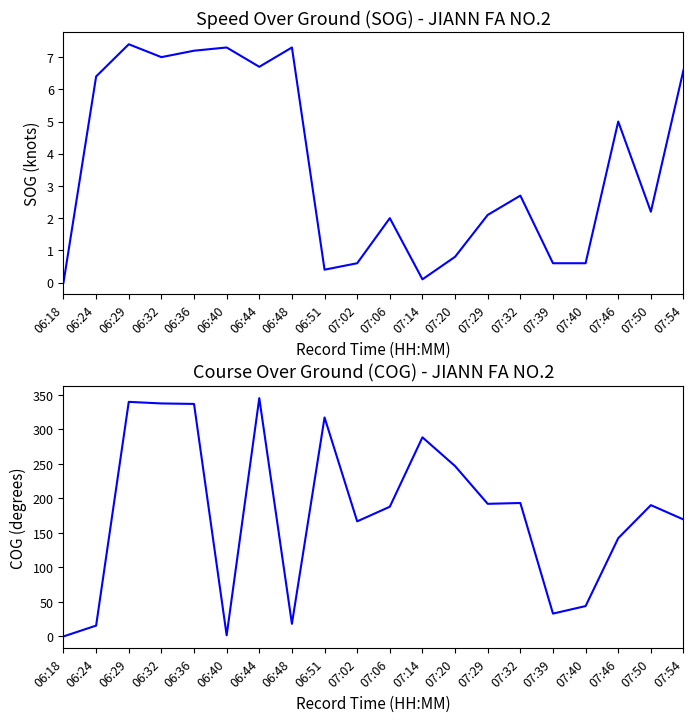

The SOG series shows 6.7 at 06:44. True or false?

True